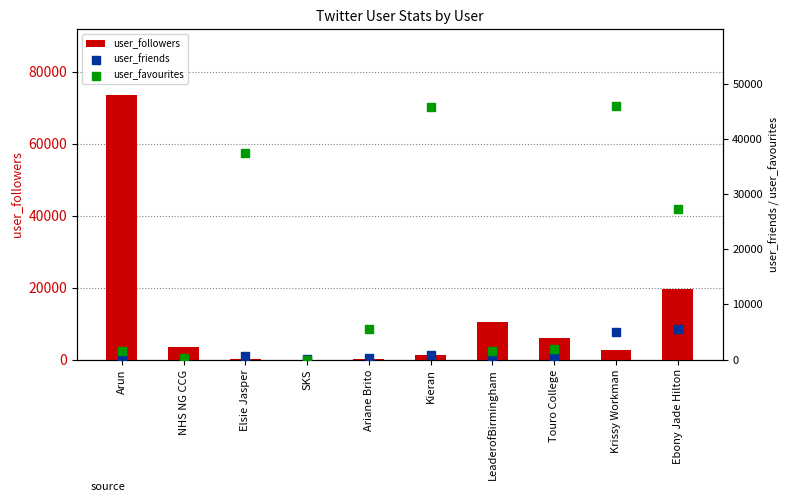

Which series contains the lowest Y value?

user_favourites